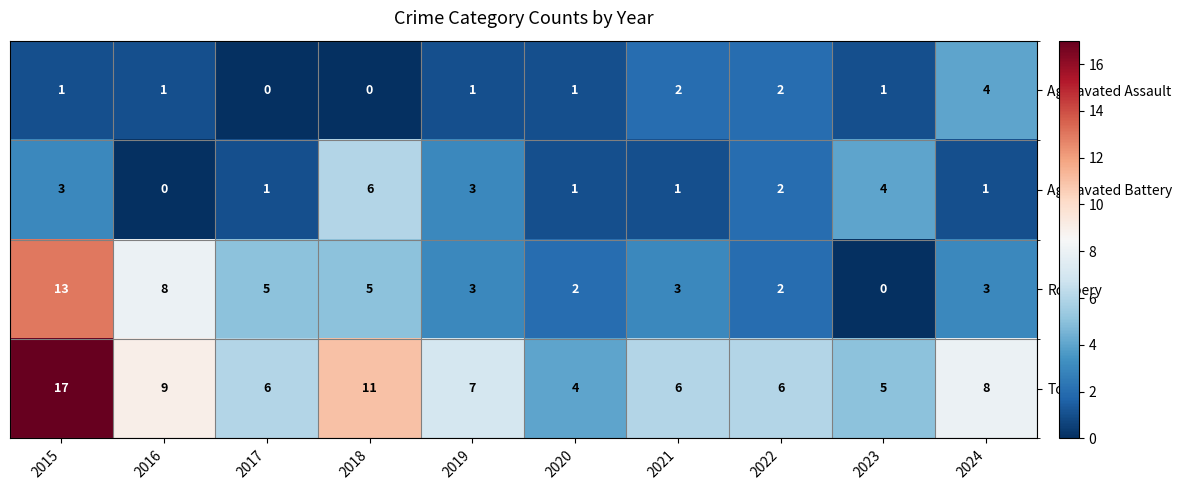

How many Aggravated Assault values are between 1 and 2?

7